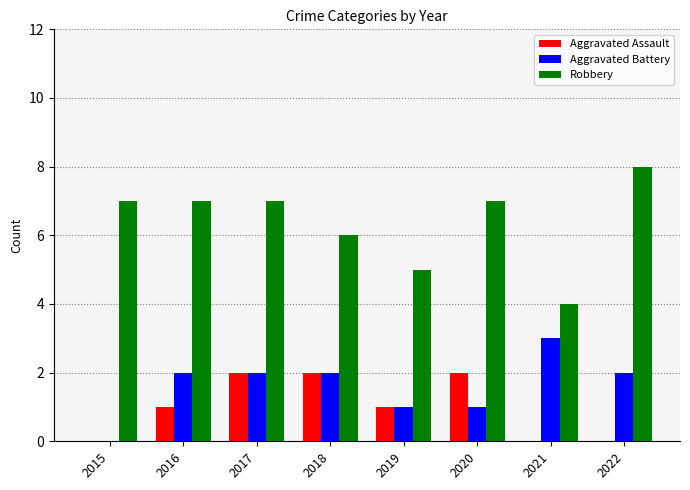

The Robbery series shows 3 at 2019. True or false?

False